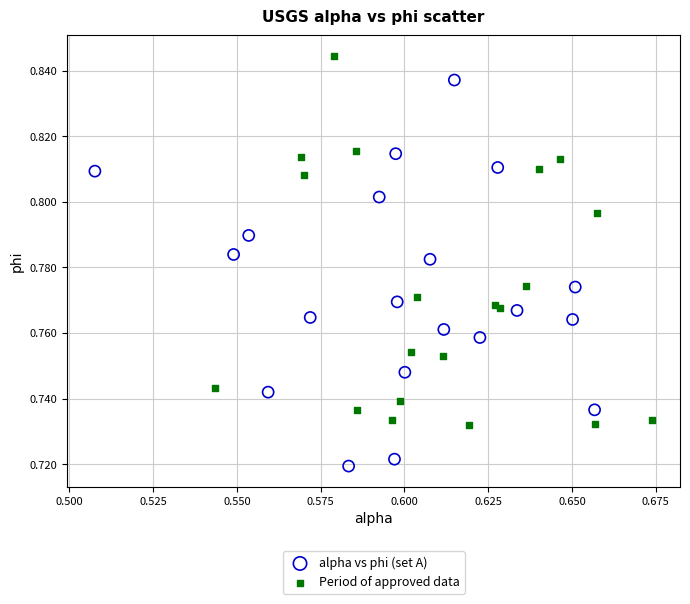

Which series contains the lowest Y value?

alpha vs phi (set A)